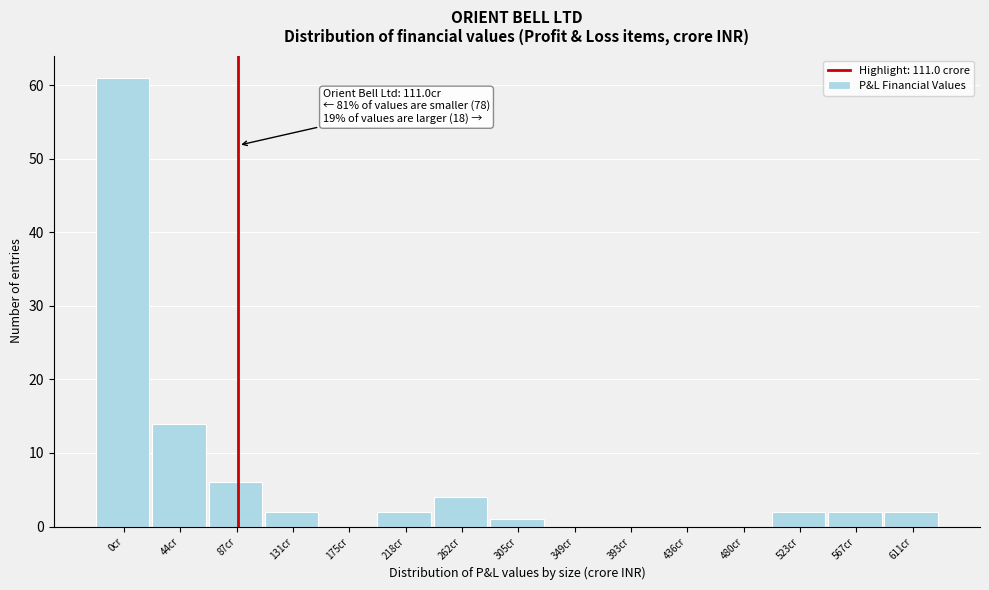

Reading left to right, list all the values displayed in this chart.

0cr=61	44cr=14	87cr=6	131cr=2	175cr=0	218cr=2	262cr=4	305cr=1	349cr=0	393cr=0	436cr=0	480cr=0	523cr=2	567cr=2	611cr=2